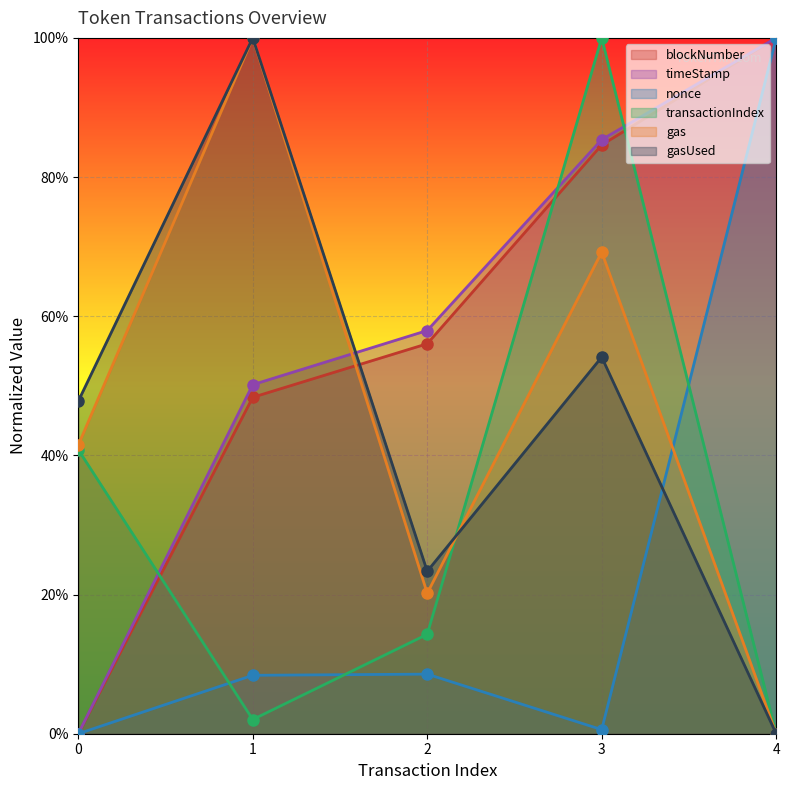

Is the value of blockNumber at 2 greater than the value of gasUsed at 1?

No